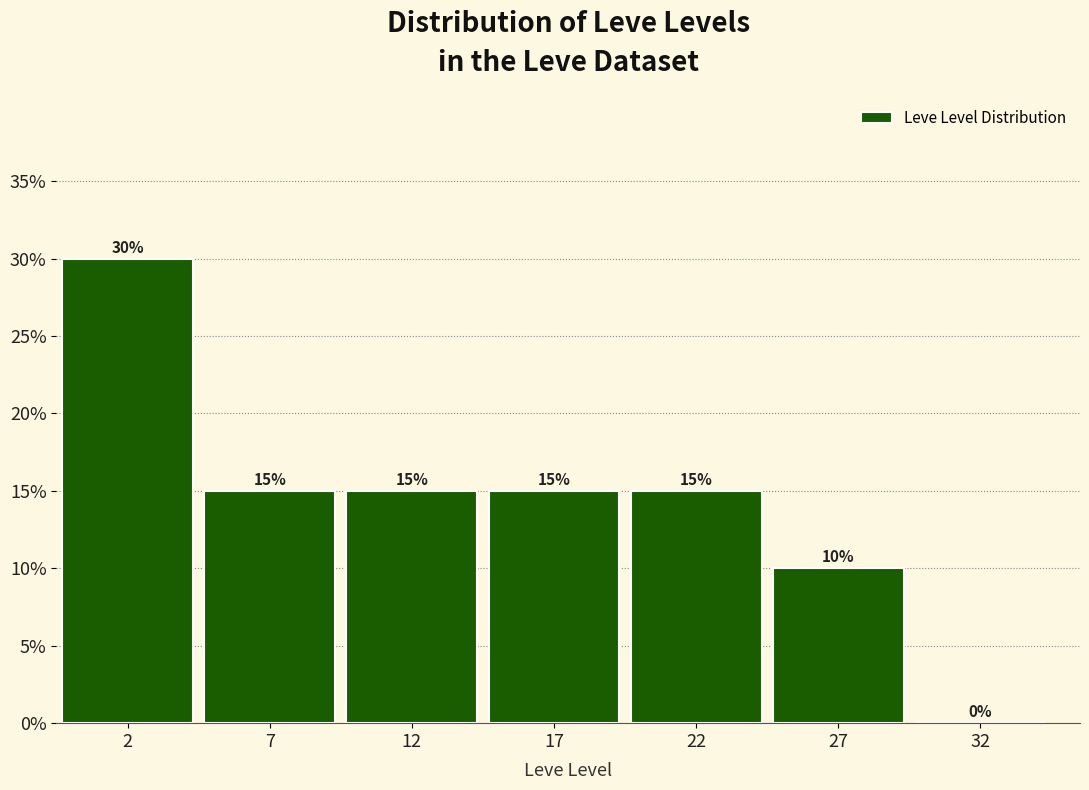

Reading left to right, extract all data points from this chart.

2=30	7=15	12=15	17=15	22=15	27=10	32=0